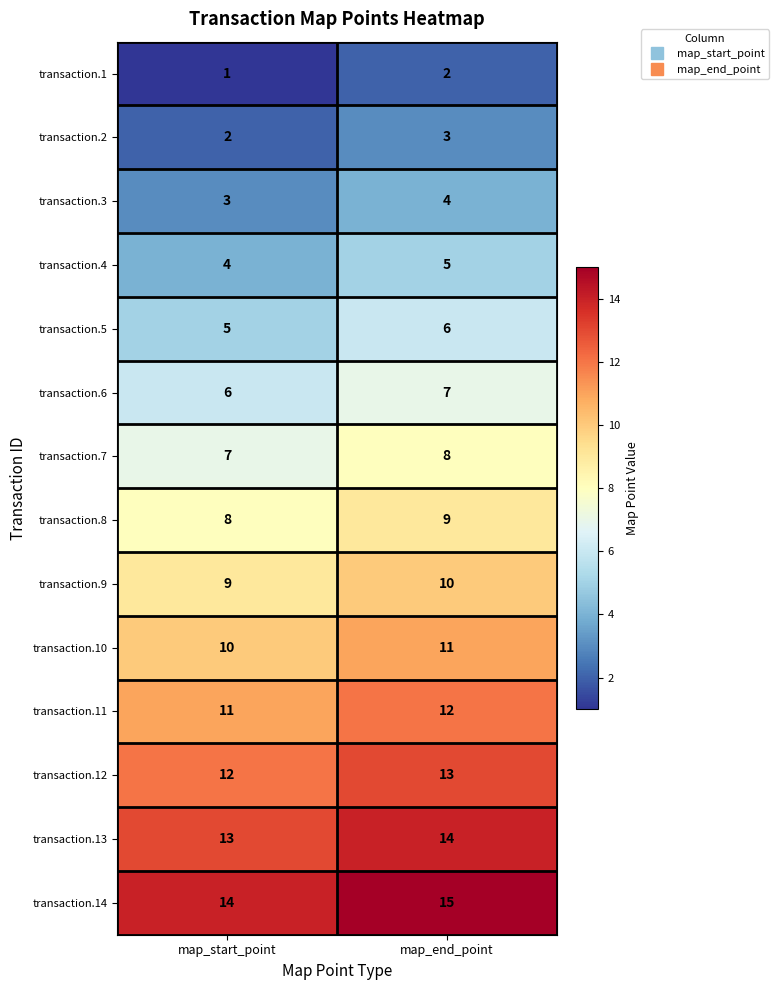

What is the sum of the transaction.2 values at map_end_point and map_start_point?

5